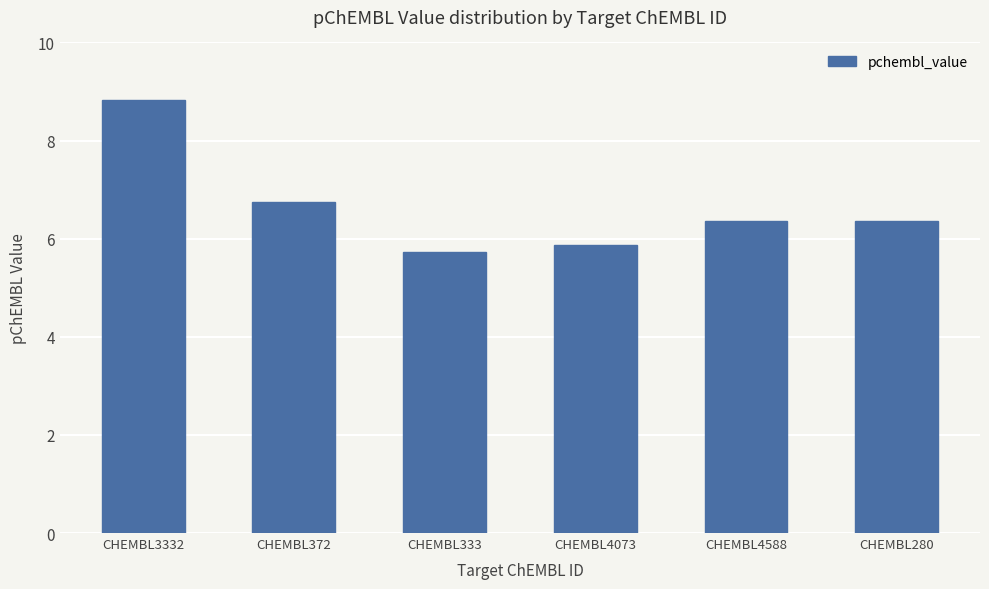

True or false: the data shows 11.7 at CHEMBL372.

False